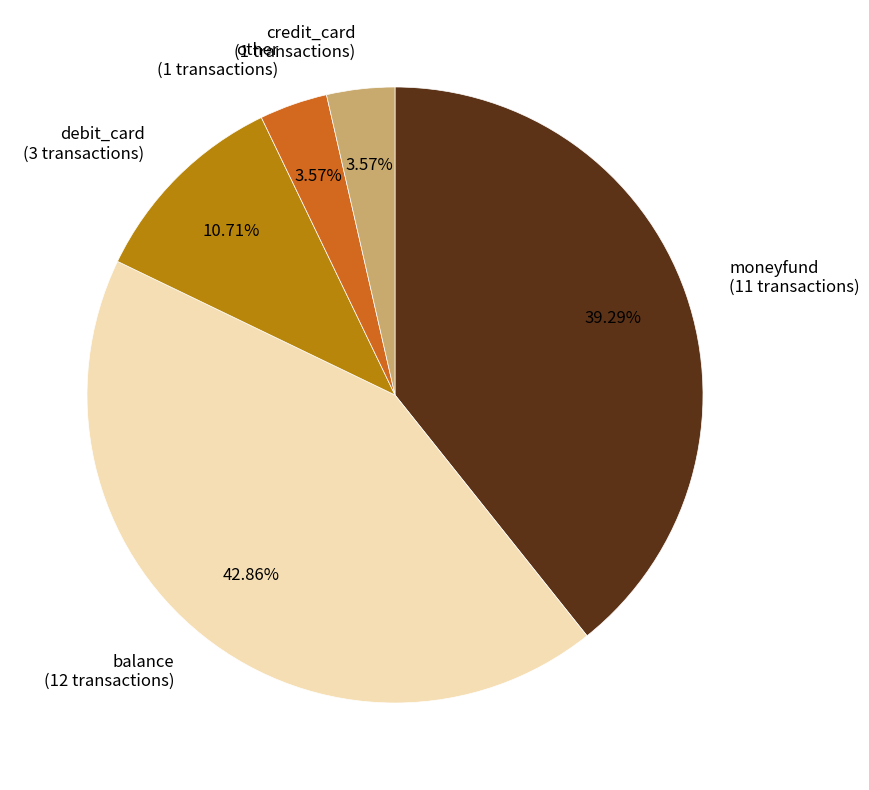

What is the ratio of the value at balance to the value at other?

12.0